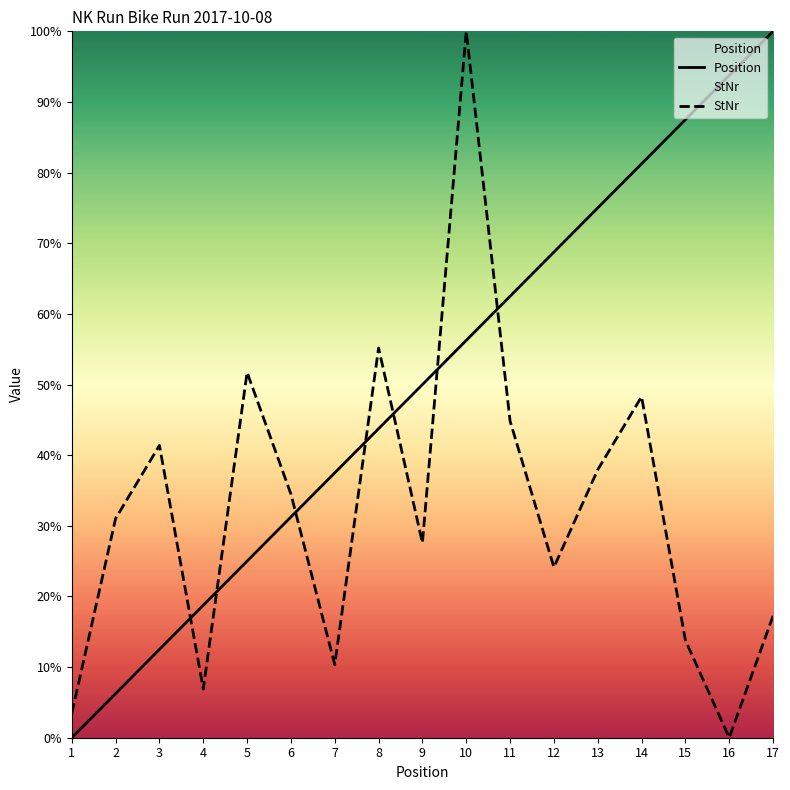

List the series in order of their peak value, highest first.

Position, StNr